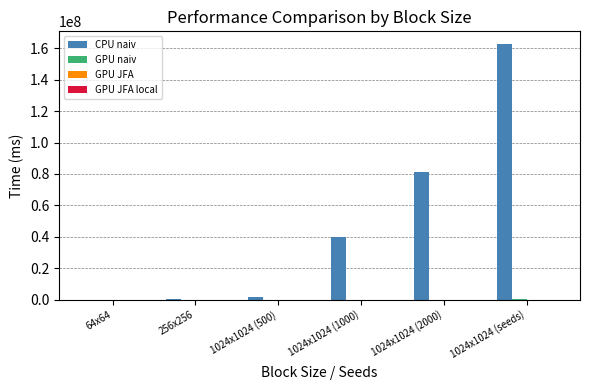

Between 64x64 and 1024x1024 (2000), which series saw the biggest shift?

CPU naiv